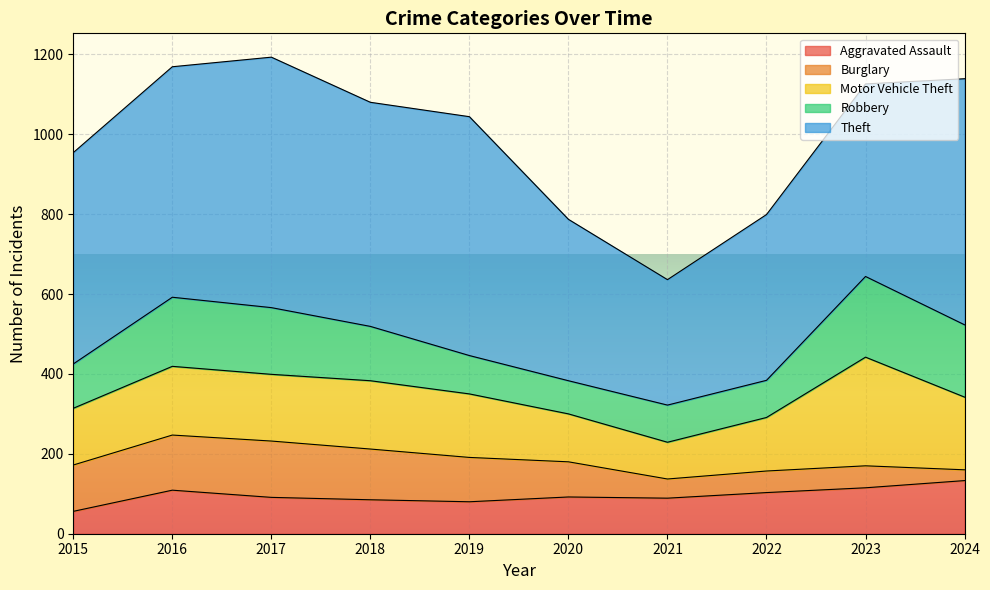

At which category is the sum across all series the highest?

2017